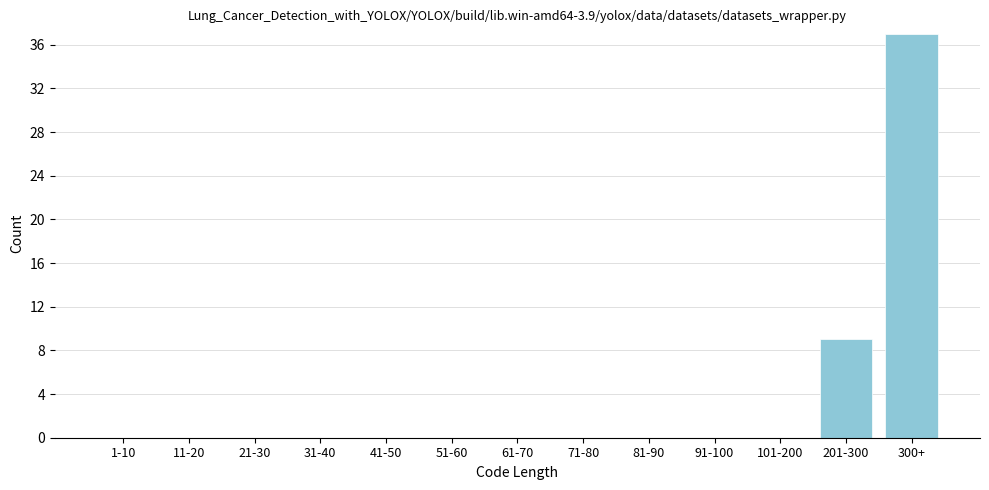

Reading right to left, list all the values displayed in this chart.

300+=37	201-300=9	101-200=0	91-100=0	81-90=0	71-80=0	61-70=0	51-60=0	41-50=0	31-40=0	21-30=0	11-20=0	1-10=0